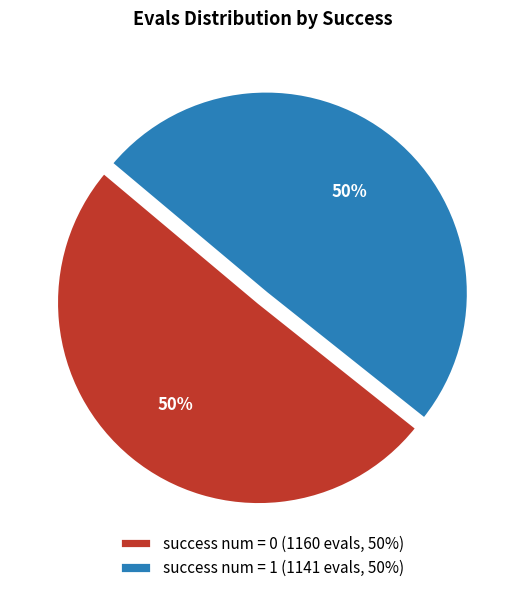

To the nearest percent, what is the average slice percentage?

50%